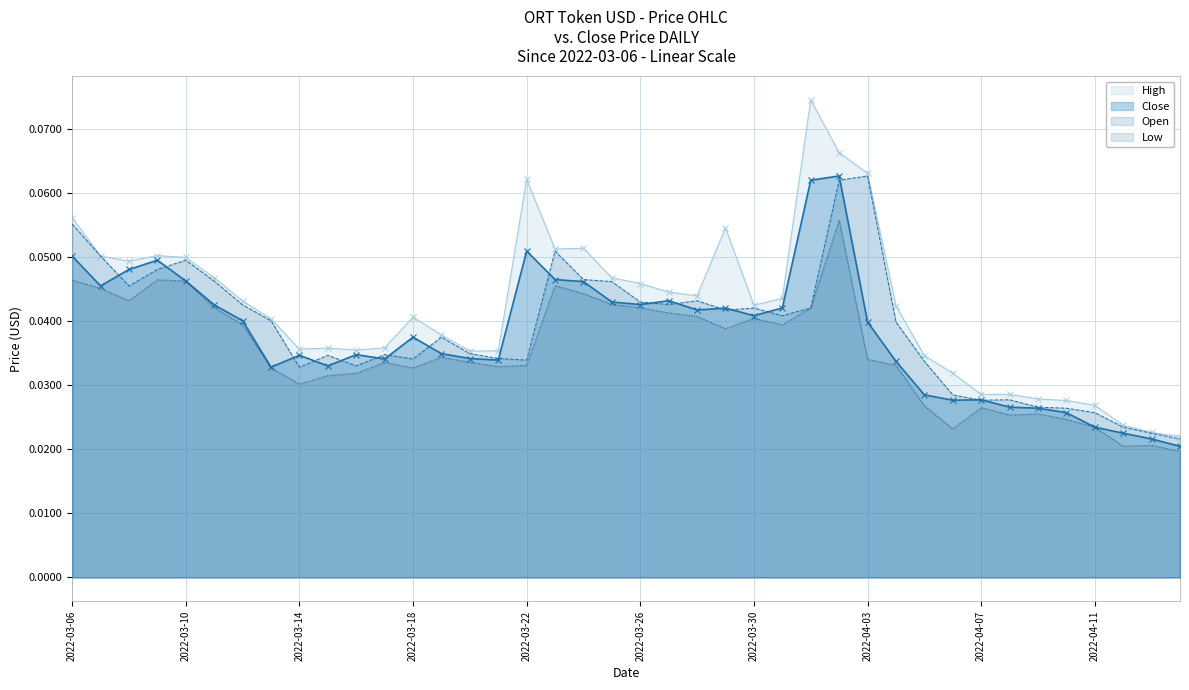

Reading left to right, what are all the values shown in this chart?

Close: 2022-03-06=0.1	2022-03-07=0.0	2022-03-08=0.0	2022-03-09=0.0	2022-03-10=0.0	2022-03-11=0.0	2022-03-12=0.0	2022-03-13=0.0	2022-03-14=0.0	2022-03-15=0.0	2022-03-16=0.0	2022-03-17=0.0	2022-03-18=0.0	2022-03-19=0.0	2022-03-20=0.0	2022-03-21=0.0	2022-03-22=0.1	2022-03-23=0.0	2022-03-24=0.0	2022-03-25=0.0	2022-03-26=0.0	2022-03-27=0.0	2022-03-28=0.0	2022-03-29=0.0	2022-03-30=0.0	2022-03-31=0.0	2022-04-01=0.1	2022-04-02=0.1	2022-04-03=0.0	2022-04-04=0.0	2022-04-05=0.0	2022-04-06=0.0	2022-04-07=0.0	2022-04-08=0.0	2022-04-09=0.0	2022-04-10=0.0	2022-04-11=0.0	2022-04-12=0.0	2022-04-13=0.0	2022-04-14=0.0
Open: 2022-03-06=0.1	2022-03-07=0.1	2022-03-08=0.0	2022-03-09=0.0	2022-03-10=0.0	2022-03-11=0.0	2022-03-12=0.0	2022-03-13=0.0	2022-03-14=0.0	2022-03-15=0.0	2022-03-16=0.0	2022-03-17=0.0	2022-03-18=0.0	2022-03-19=0.0	2022-03-20=0.0	2022-03-21=0.0	2022-03-22=0.0	2022-03-23=0.1	2022-03-24=0.0	2022-03-25=0.0	2022-03-26=0.0	2022-03-27=0.0	2022-03-28=0.0	2022-03-29=0.0	2022-03-30=0.0	2022-03-31=0.0	2022-04-01=0.0	2022-04-02=0.1	2022-04-03=0.1	2022-04-04=0.0	2022-04-05=0.0	2022-04-06=0.0	2022-04-07=0.0	2022-04-08=0.0	2022-04-09=0.0	2022-04-10=0.0	2022-04-11=0.0	2022-04-12=0.0	2022-04-13=0.0	2022-04-14=0.0
High: 2022-03-06=0.1	2022-03-07=0.1	2022-03-08=0.0	2022-03-09=0.1	2022-03-10=0.0	2022-03-11=0.0	2022-03-12=0.0	2022-03-13=0.0	2022-03-14=0.0	2022-03-15=0.0	2022-03-16=0.0	2022-03-17=0.0	2022-03-18=0.0	2022-03-19=0.0	2022-03-20=0.0	2022-03-21=0.0	2022-03-22=0.1	2022-03-23=0.1	2022-03-24=0.1	2022-03-25=0.0	2022-03-26=0.0	2022-03-27=0.0	2022-03-28=0.0	2022-03-29=0.1	2022-03-30=0.0	2022-03-31=0.0	2022-04-01=0.1	2022-04-02=0.1	2022-04-03=0.1	2022-04-04=0.0	2022-04-05=0.0	2022-04-06=0.0	2022-04-07=0.0	2022-04-08=0.0	2022-04-09=0.0	2022-04-10=0.0	2022-04-11=0.0	2022-04-12=0.0	2022-04-13=0.0	2022-04-14=0.0
Low: 2022-03-06=0.0	2022-03-07=0.0	2022-03-08=0.0	2022-03-09=0.0	2022-03-10=0.0	2022-03-11=0.0	2022-03-12=0.0	2022-03-13=0.0	2022-03-14=0.0	2022-03-15=0.0	2022-03-16=0.0	2022-03-17=0.0	2022-03-18=0.0	2022-03-19=0.0	2022-03-20=0.0	2022-03-21=0.0	2022-03-22=0.0	2022-03-23=0.0	2022-03-24=0.0	2022-03-25=0.0	2022-03-26=0.0	2022-03-27=0.0	2022-03-28=0.0	2022-03-29=0.0	2022-03-30=0.0	2022-03-31=0.0	2022-04-01=0.0	2022-04-02=0.1	2022-04-03=0.0	2022-04-04=0.0	2022-04-05=0.0	2022-04-06=0.0	2022-04-07=0.0	2022-04-08=0.0	2022-04-09=0.0	2022-04-10=0.0	2022-04-11=0.0	2022-04-12=0.0	2022-04-13=0.0	2022-04-14=0.0